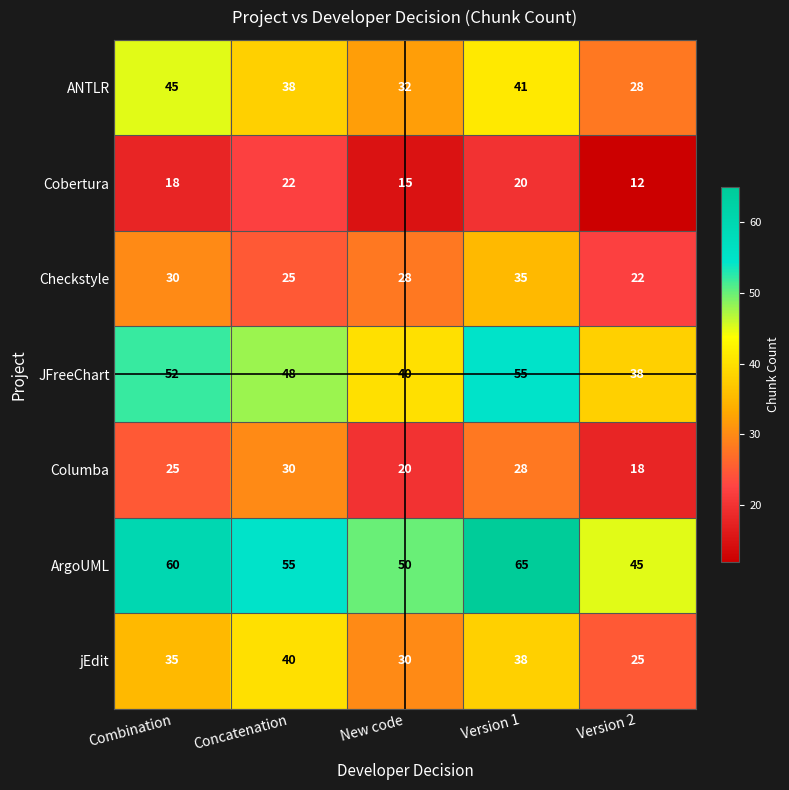

What is the total value across all series at New code?

215